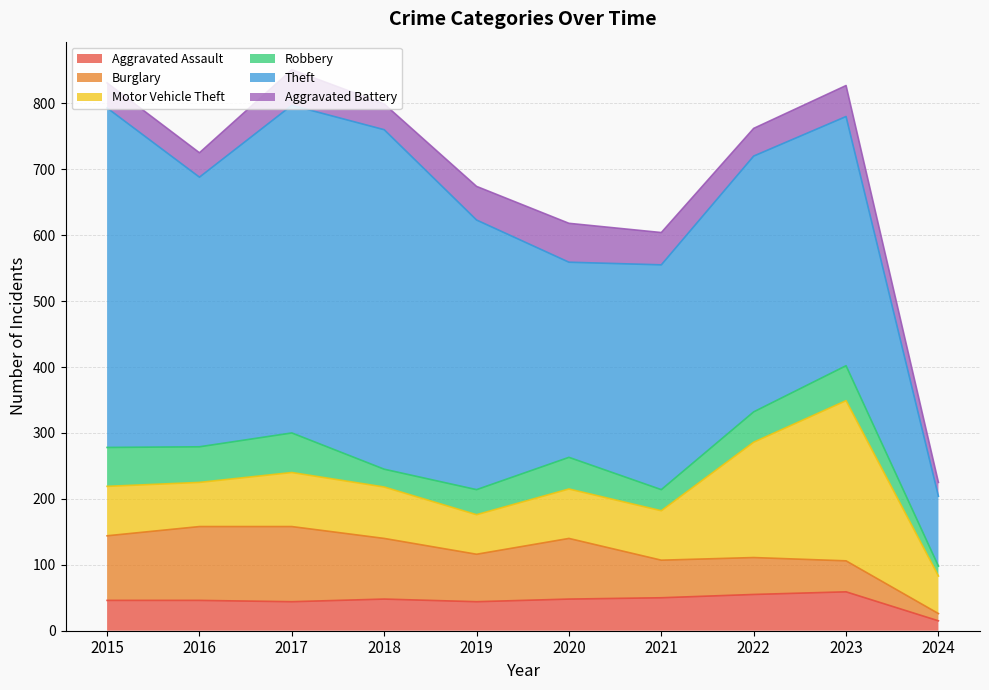

Reading left to right, list all the values displayed in this chart.

Aggravated Assault: 2015=46	2016=46	2017=44	2018=48	2019=44	2020=48	2021=50	2022=55	2023=59	2024=15
Burglary: 2015=98	2016=112	2017=114	2018=92	2019=72	2020=92	2021=57	2022=56	2023=47	2024=11
Motor Vehicle Theft: 2015=75	2016=67	2017=82	2018=78	2019=60	2020=75	2021=75	2022=175	2023=243	2024=57
Robbery: 2015=59	2016=54	2017=60	2018=27	2019=38	2020=48	2021=32	2022=46	2023=53	2024=15
Theft: 2015=515	2016=409	2017=497	2018=515	2019=409	2020=296	2021=341	2022=388	2023=378	2024=106
Aggravated Battery: 2015=38	2016=37	2017=54	2018=39	2019=51	2020=59	2021=49	2022=42	2023=47	2024=21